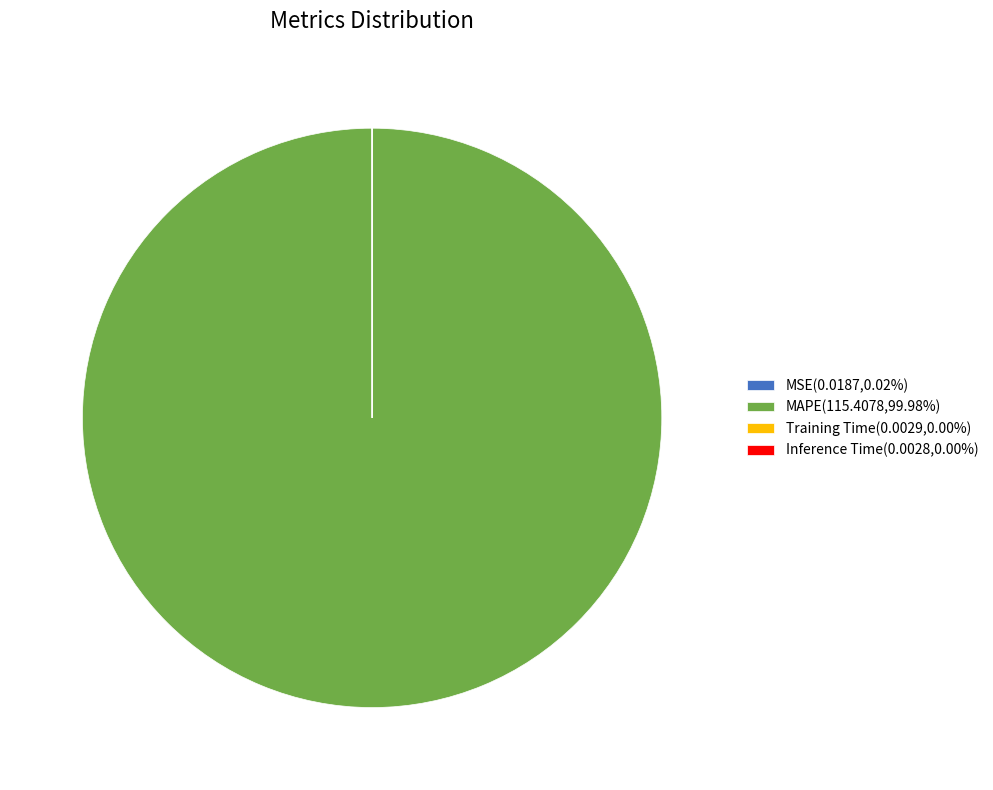

Does any single category account for the majority?

Yes